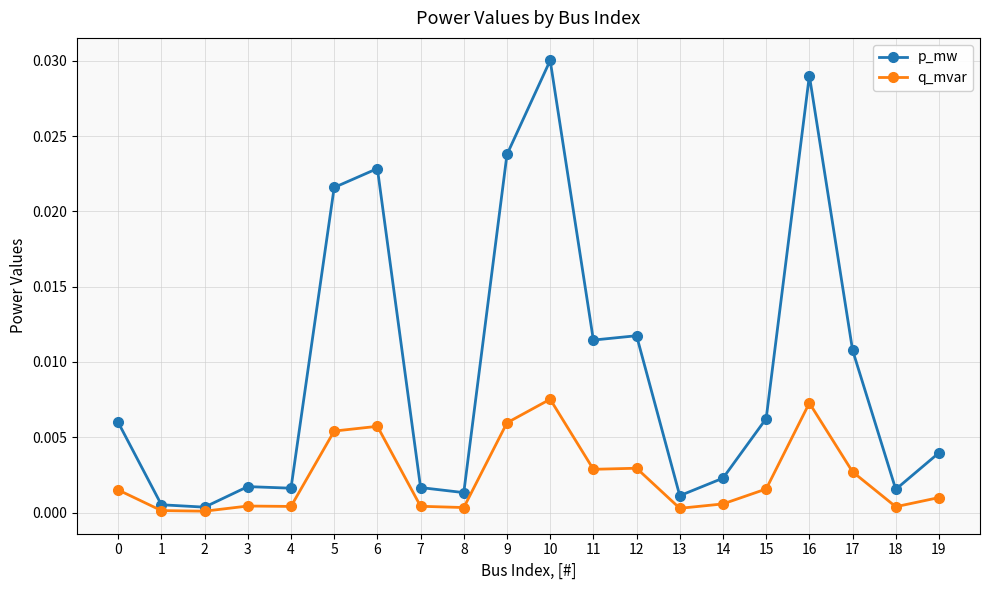

Is the value of q_mvar at 9 greater than the value of p_mw at 2?

Yes